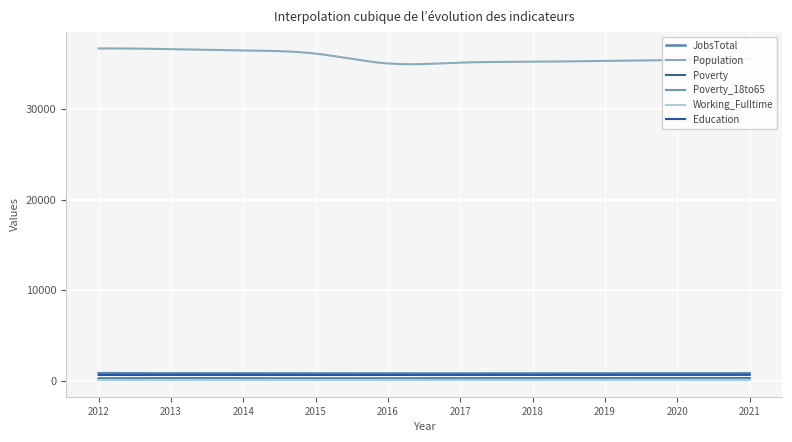

At which category does Poverty reach its first local valley?

2015